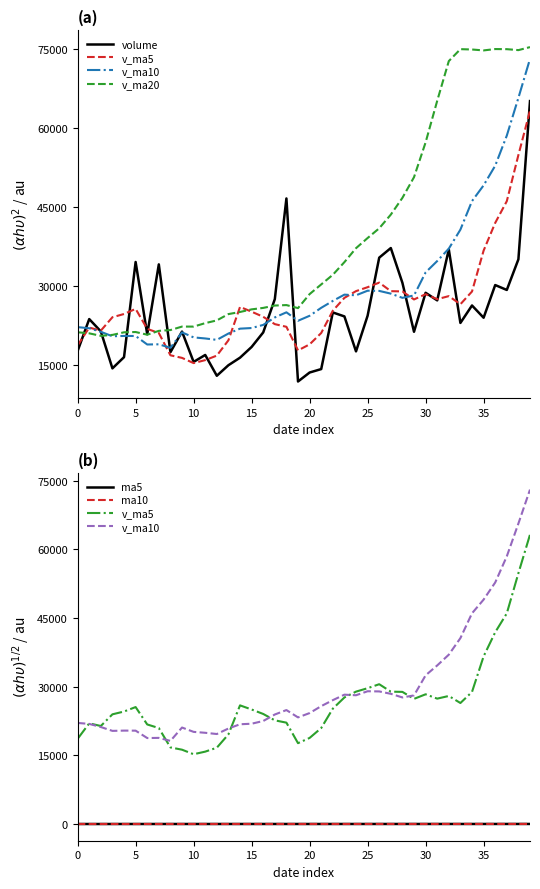

At which category is the sum across all series the highest?

39